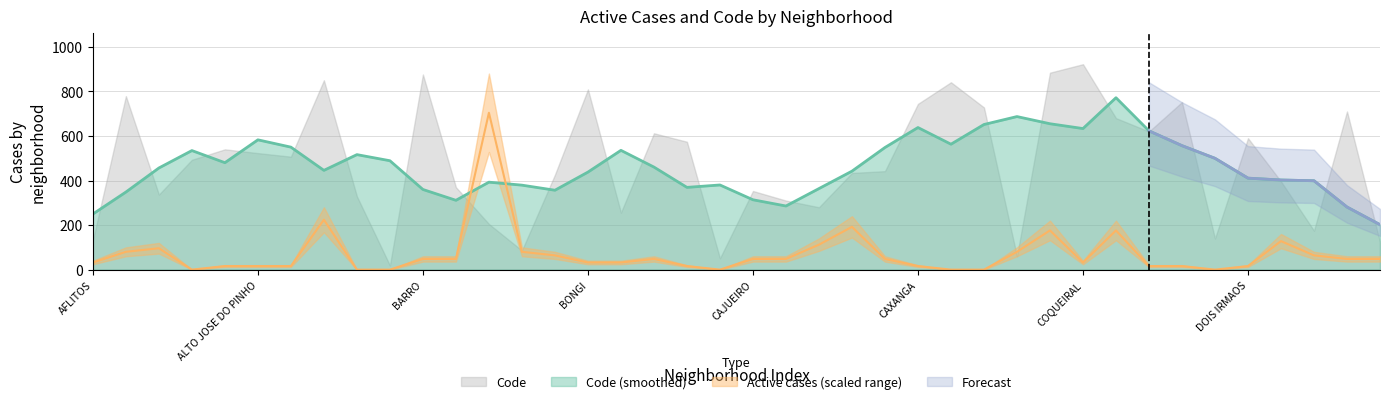

Reading right to left, extract all data points from this chart.

48	48	64	128	16	0	16	16	176	32	176	80	0	0	16	48	192	112	48	48	0	16	48	32	32	64	80	704	48	48	0	0	224	16	16	16	0	96	80	32